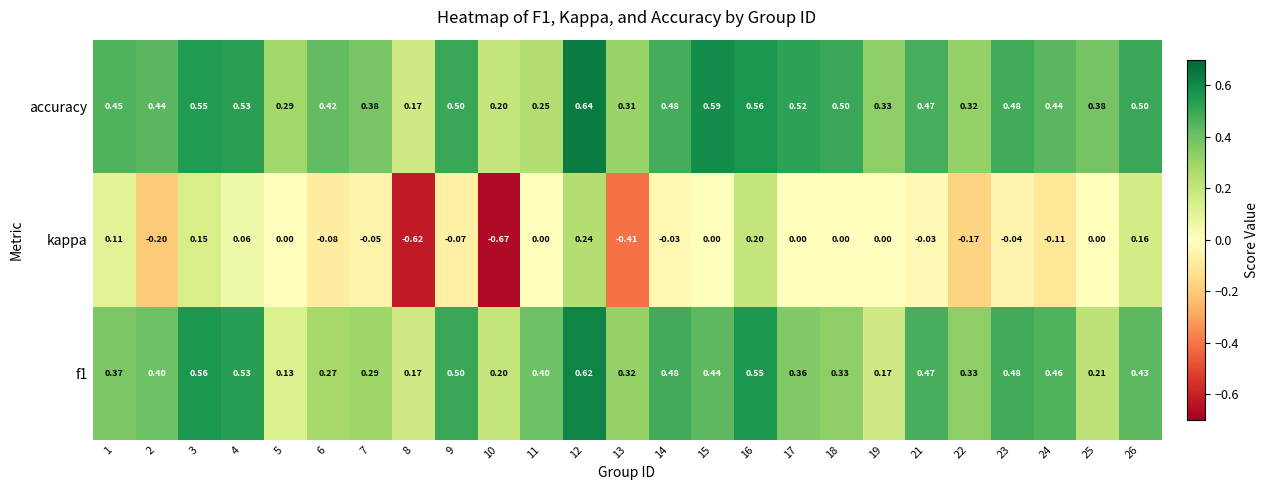

What is the total value across all series at 13?

0.2